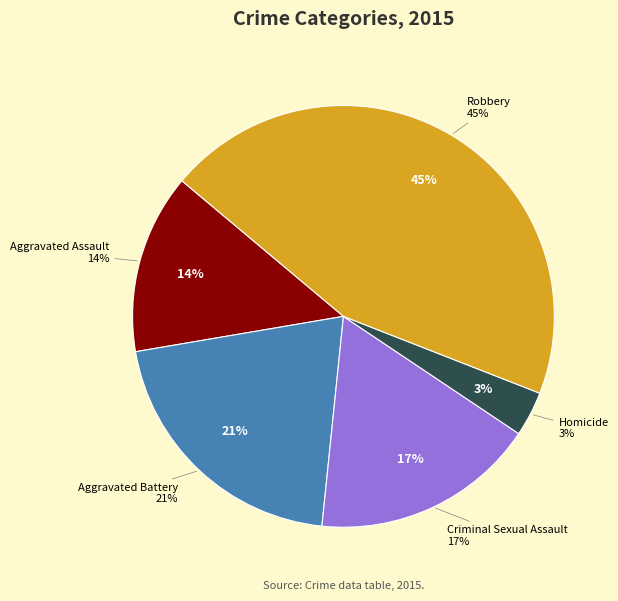

How many segments does this pie chart have?

5